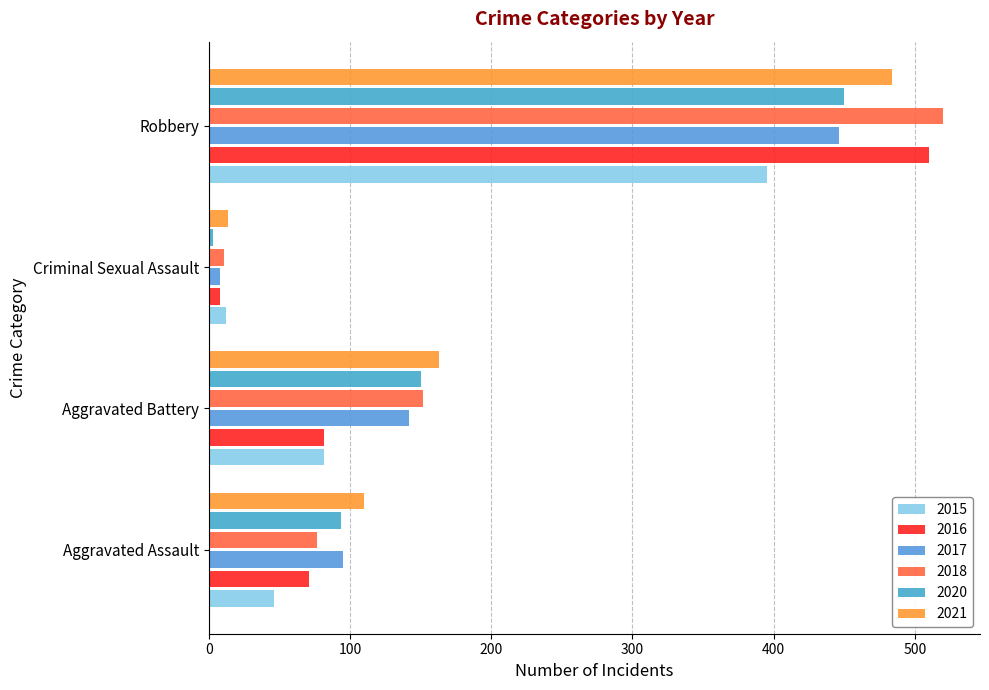

What is the difference between the 2017 values at Aggravated Battery and Criminal Sexual Assault?

134